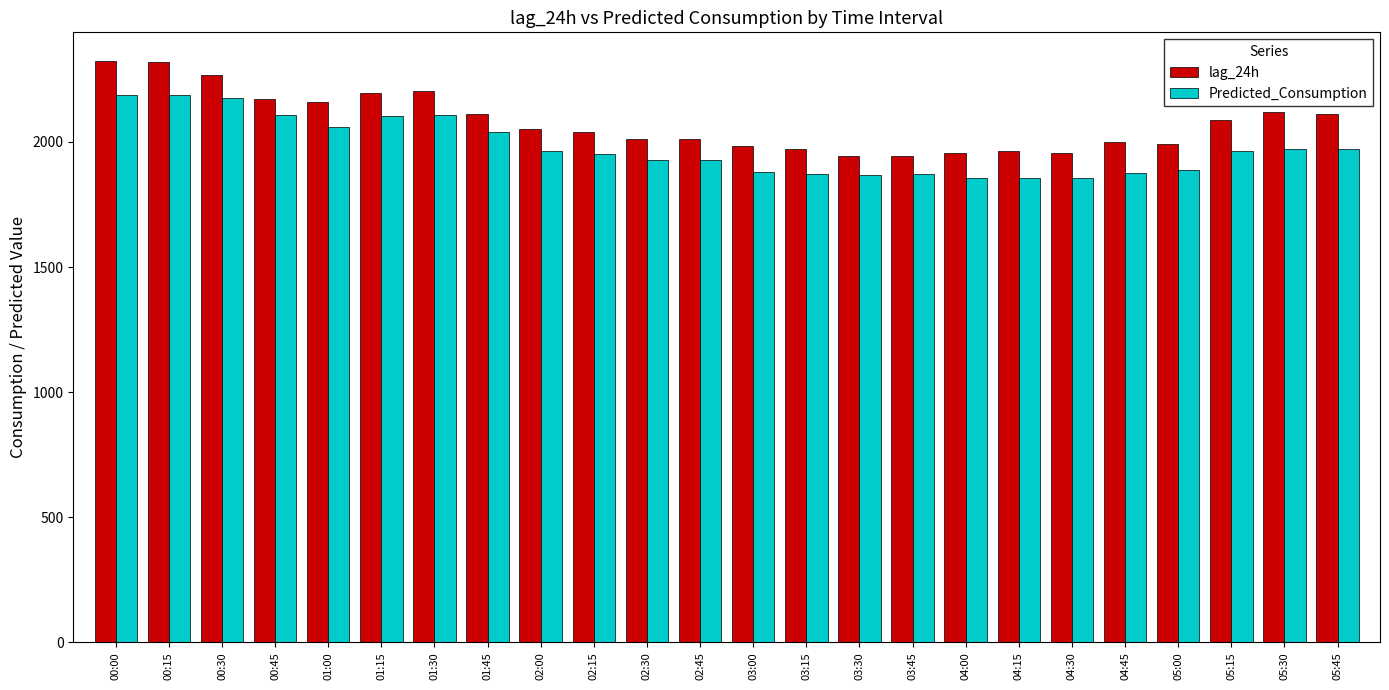

What are all the series names shown in the legend?

lag_24h, Predicted_Consumption